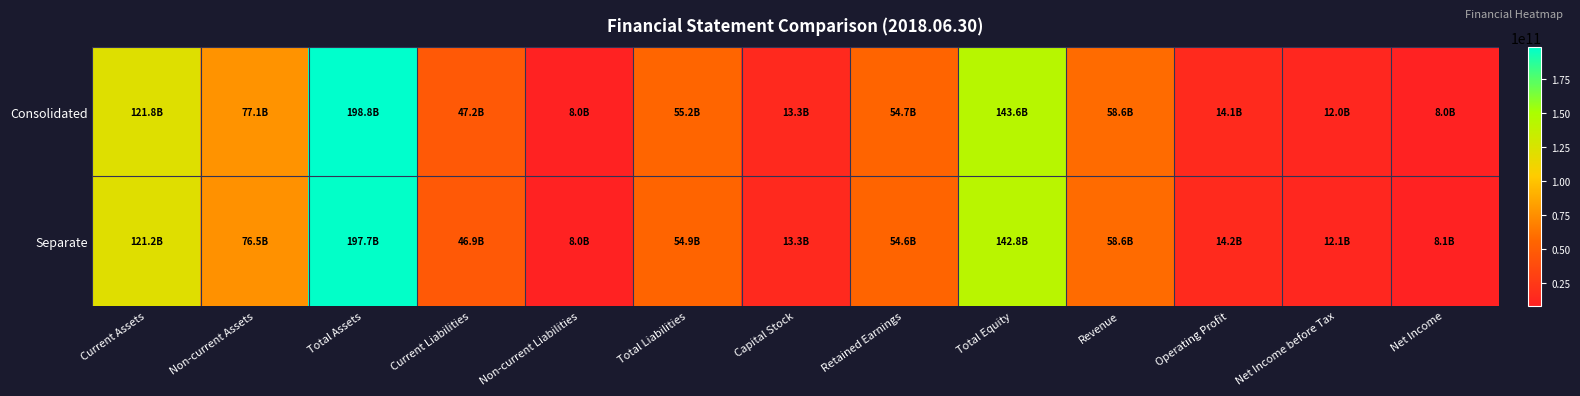

Rank the series by their average value, from highest to lowest.

Consolidated, Separate